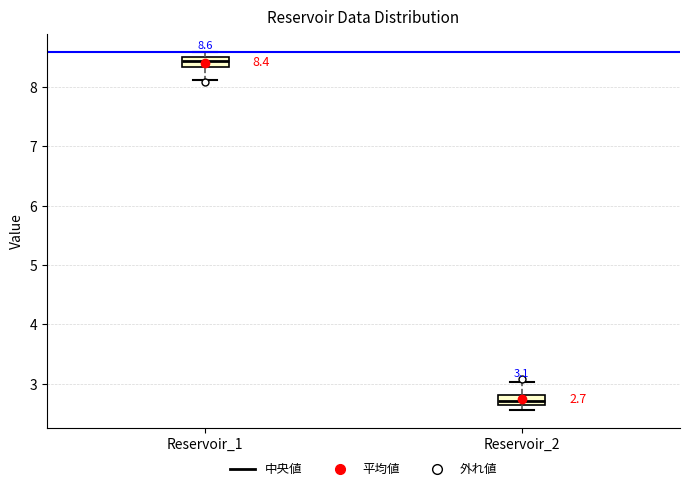

Which box has the highest median line?

Reservoir_1